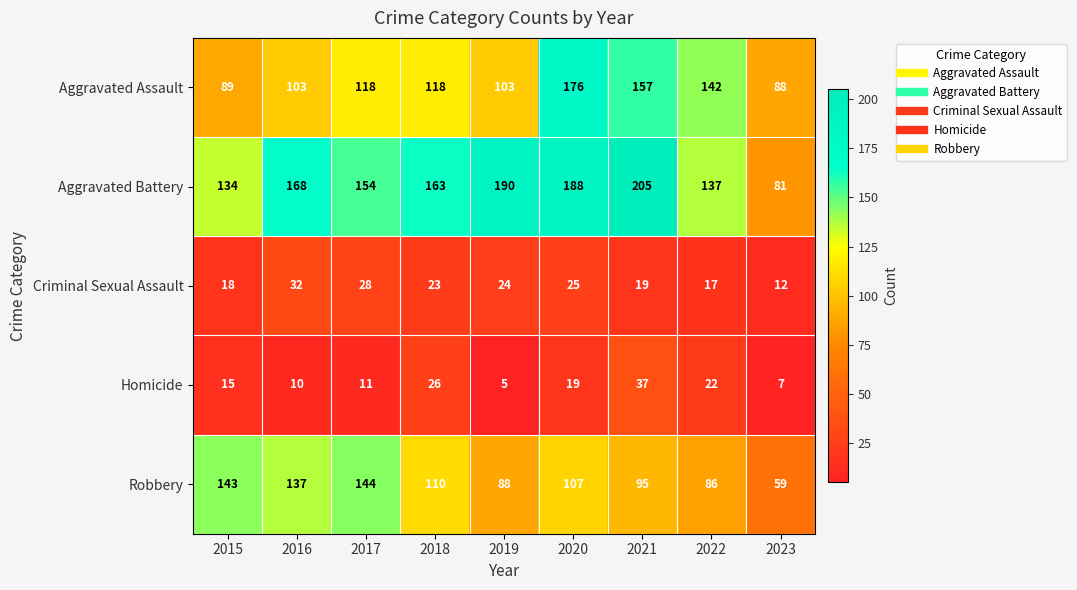

Rank the series by their maximum value, from lowest to highest.

Criminal Sexual Assault, Homicide, Robbery, Aggravated Assault, Aggravated Battery